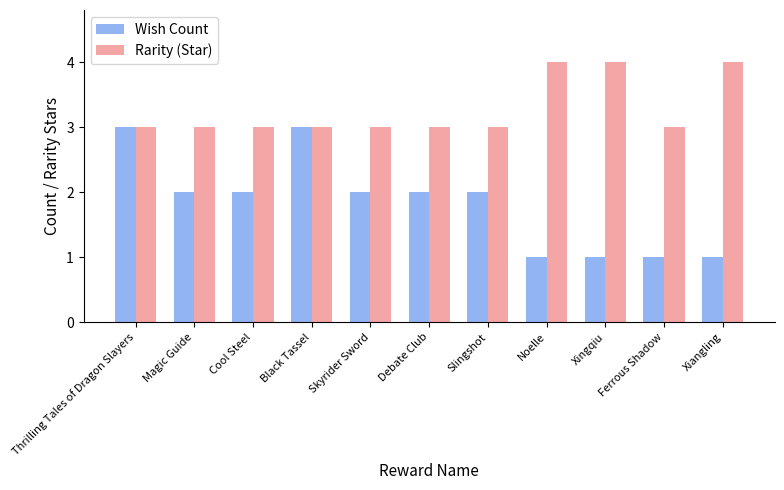

What is the sum of all Wish Count values?

20